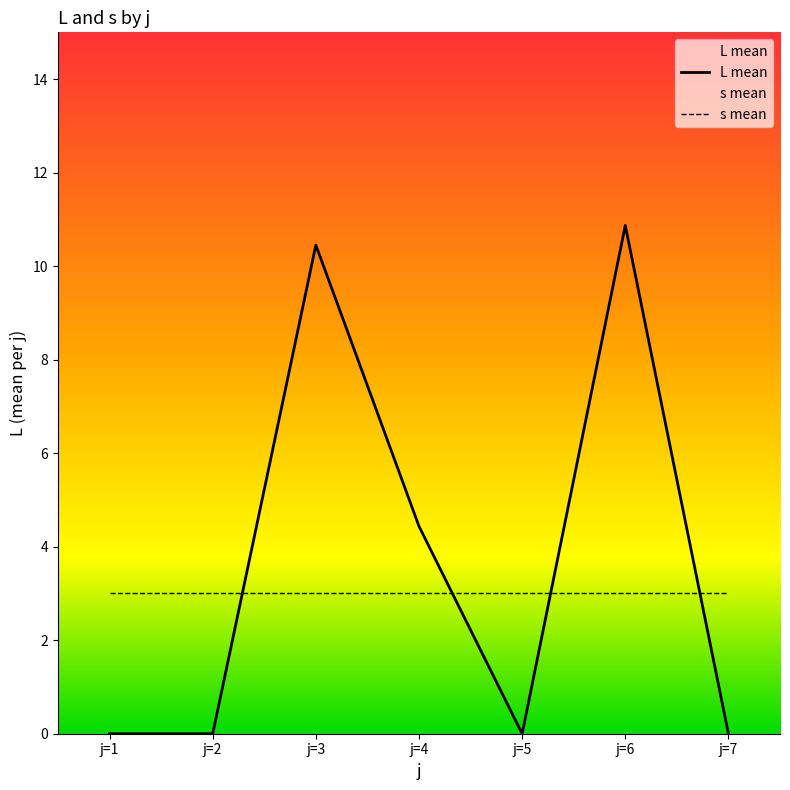

At which label is the value closest to 5?

j=4